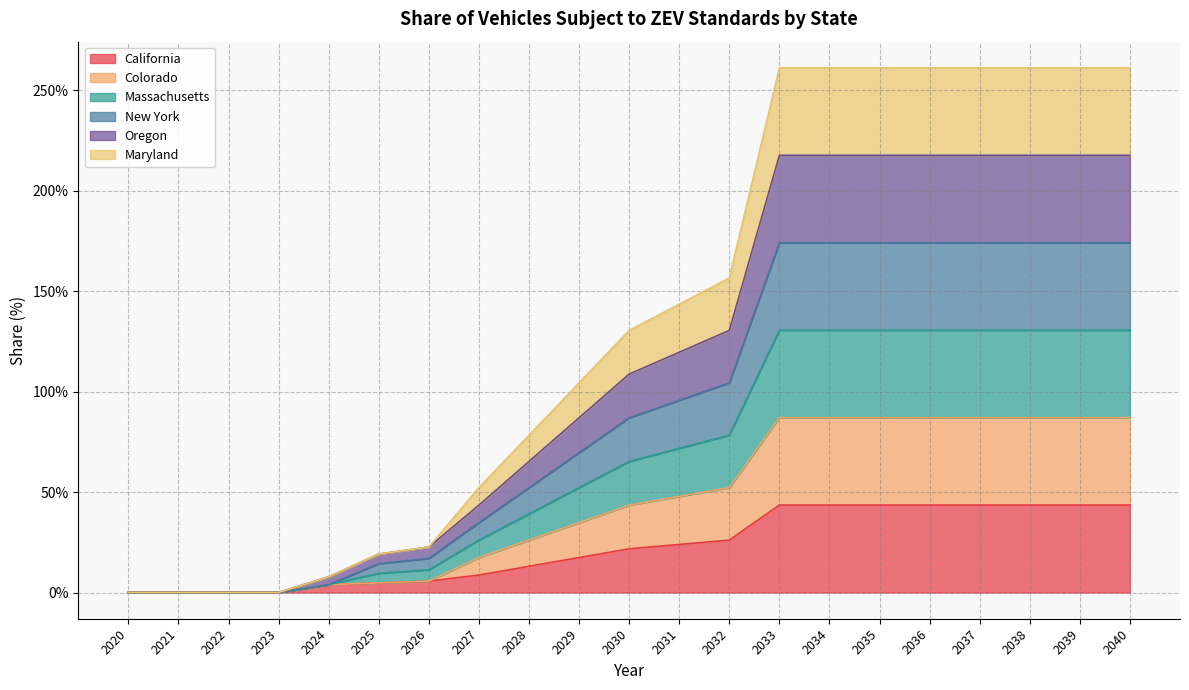

Rank the series at 2039 from highest to lowest value.

Maryland, New York, Massachusetts, Oregon, Colorado, California